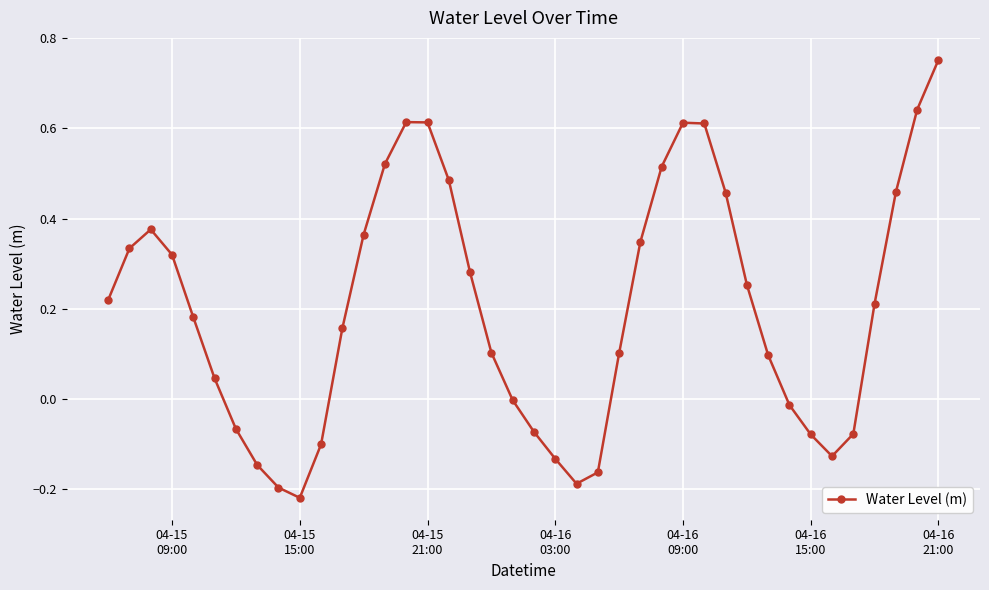

What is the sum of all values?

8.1